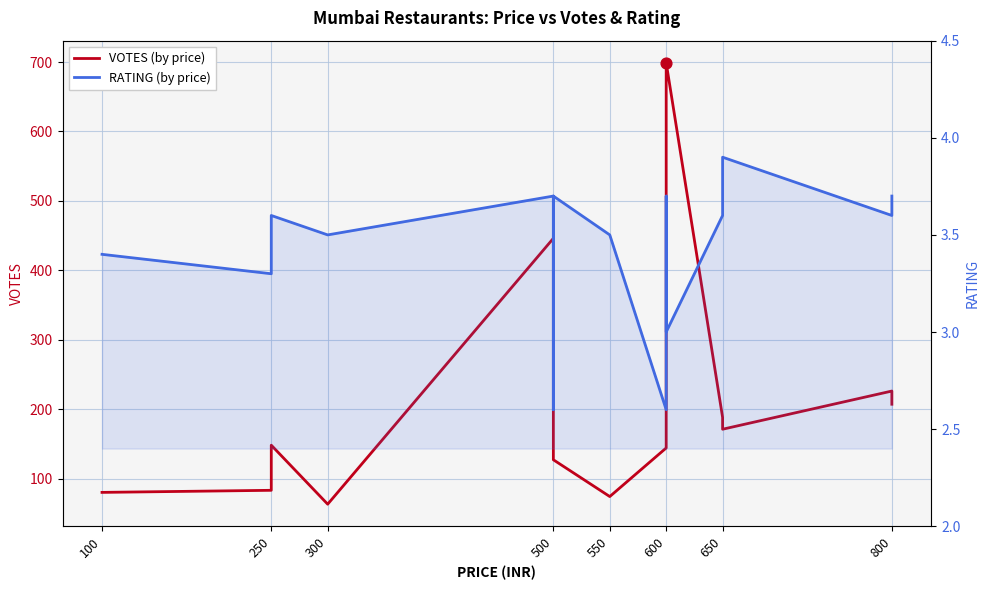

Which series contains the highest Y value?

VOTES